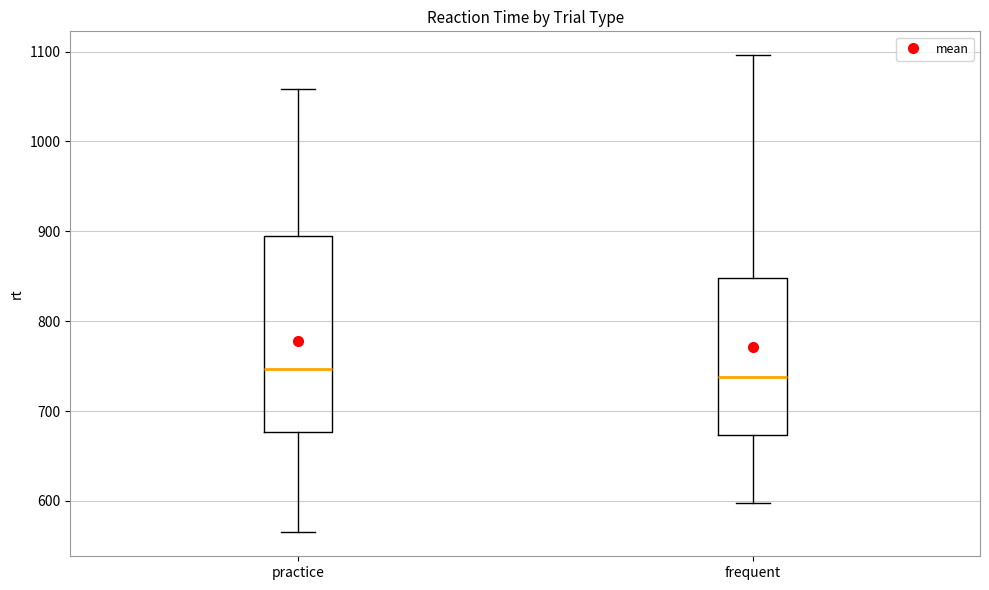

Comparing the boxes themselves (not the whiskers), which one is the tallest?

practice